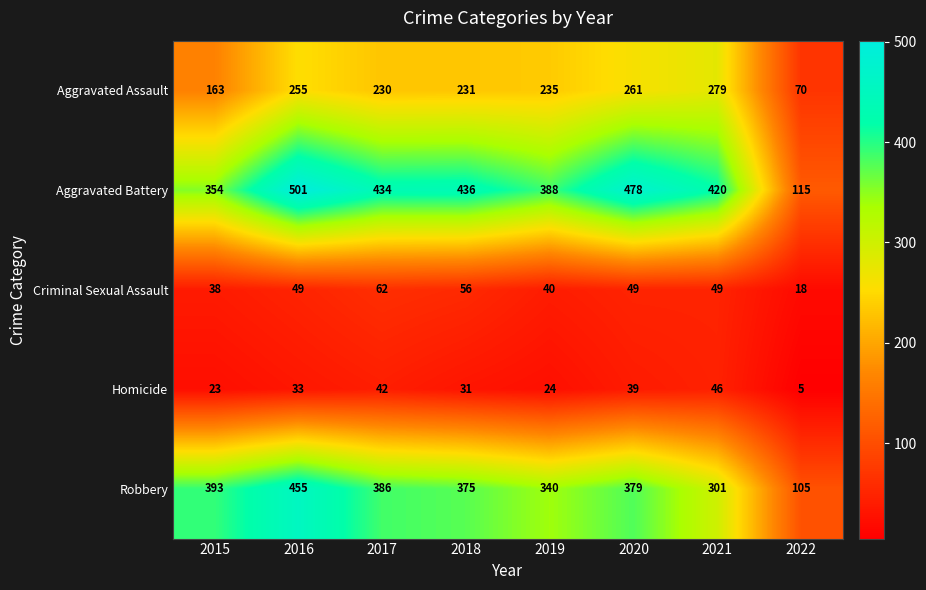

How many categories are shown in the chart?

8